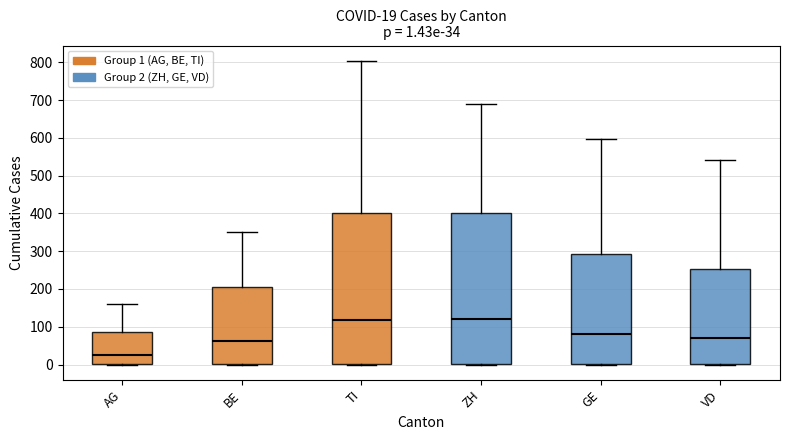

Which box has the lowest median line?

AG